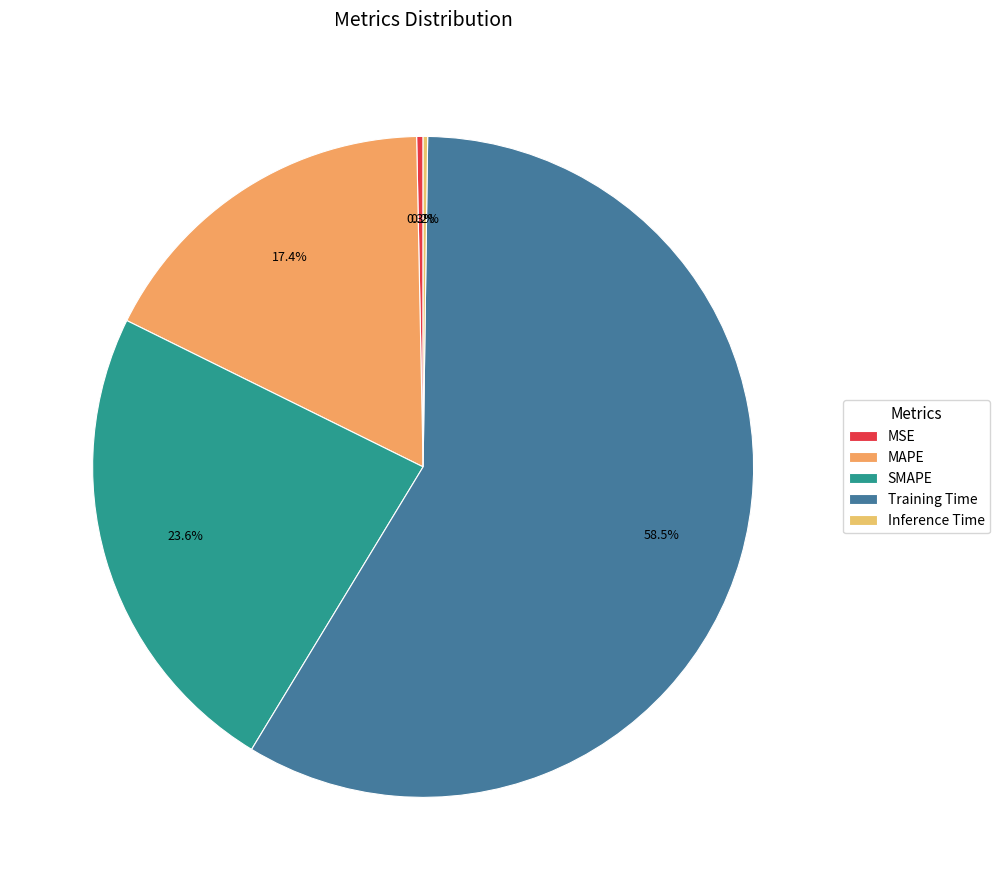

To the nearest percent, what is the average slice percentage?

20%